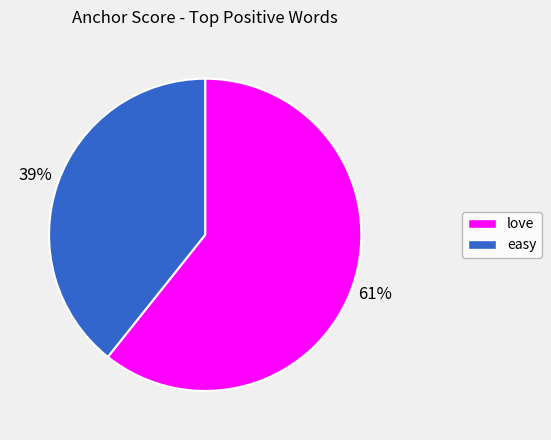

To the nearest percent, what is the average slice percentage?

50%